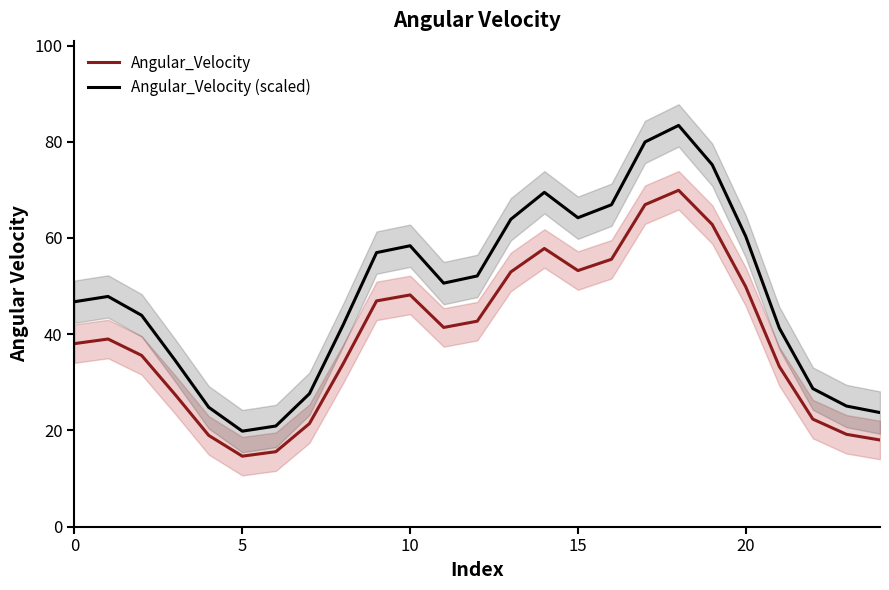

What is the highest value of the Angular_Velocity series?

69.9